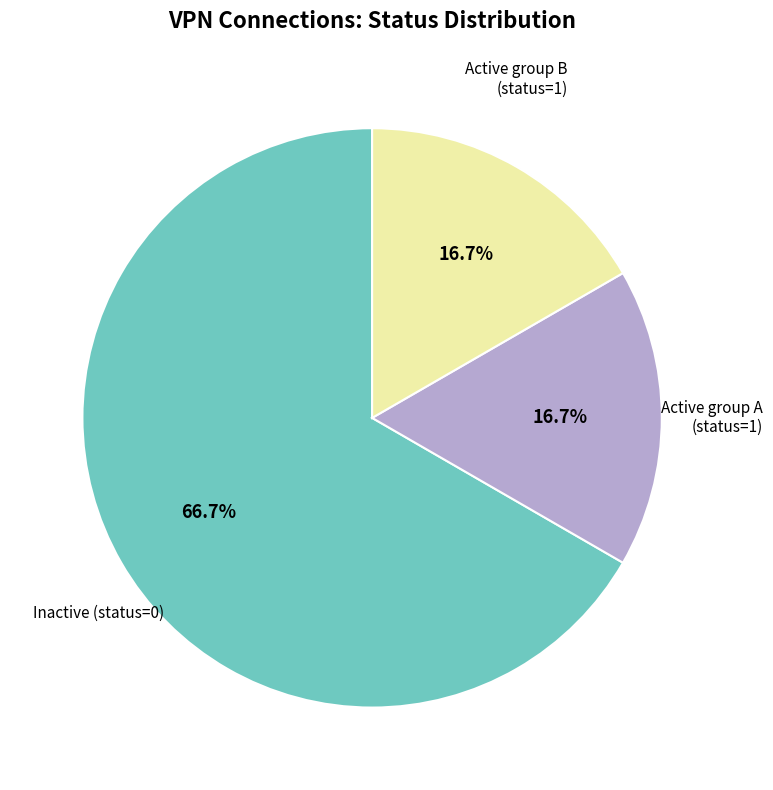

Is there any slice that represents more than half of the pie?

Yes